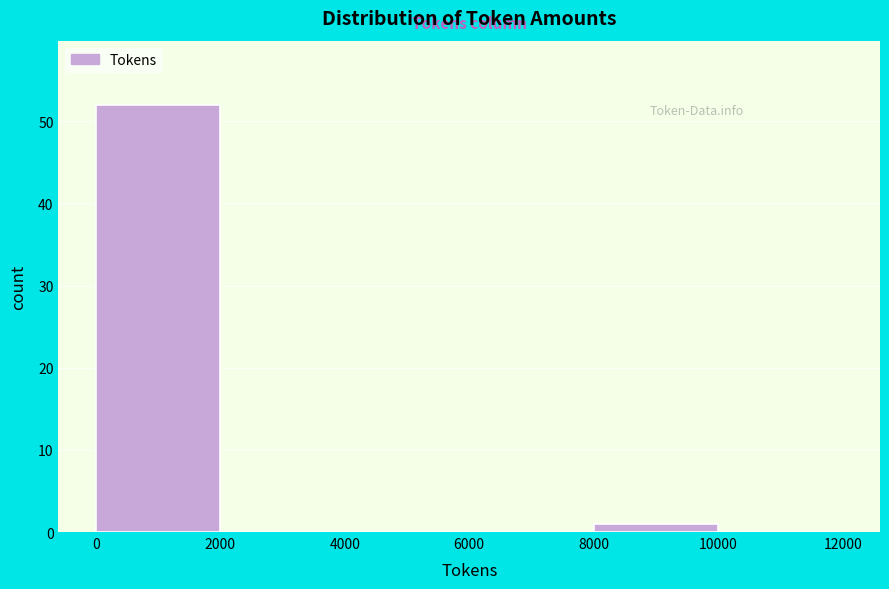

What is the height of the bar covering 8000 to 10000 on the x-axis? The values are not printed on the chart, so give them approximately, as read against the axis.

1